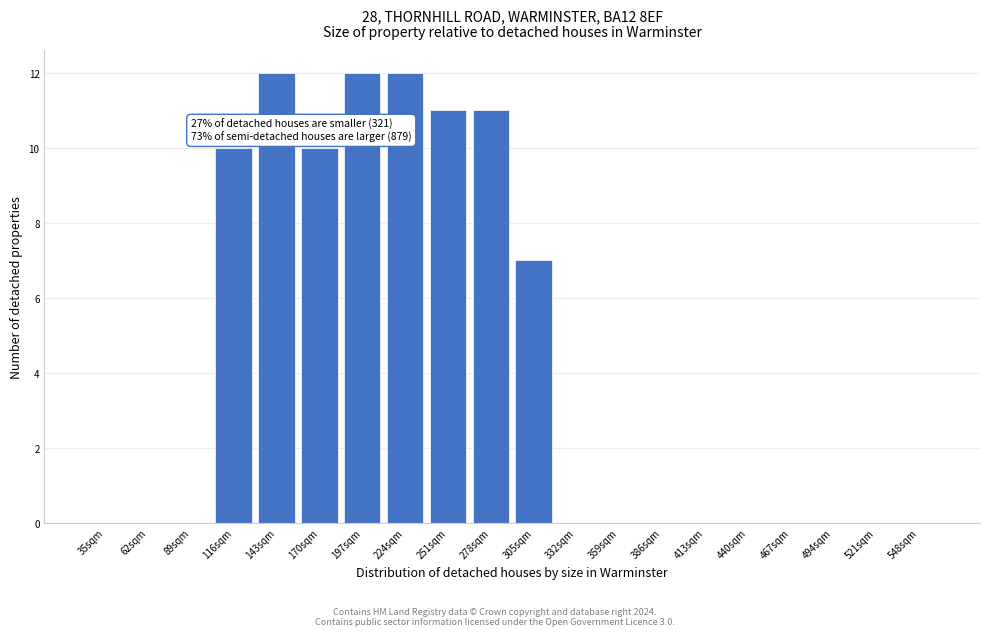

Reading left to right, extract all data points from this chart.

35sqm=0	62sqm=0	89sqm=0	116sqm=10	143sqm=12	170sqm=10	197sqm=12	224sqm=12	251sqm=11	278sqm=11	305sqm=7	332sqm=0	359sqm=0	386sqm=0	413sqm=0	440sqm=0	467sqm=0	494sqm=0	521sqm=0	548sqm=0